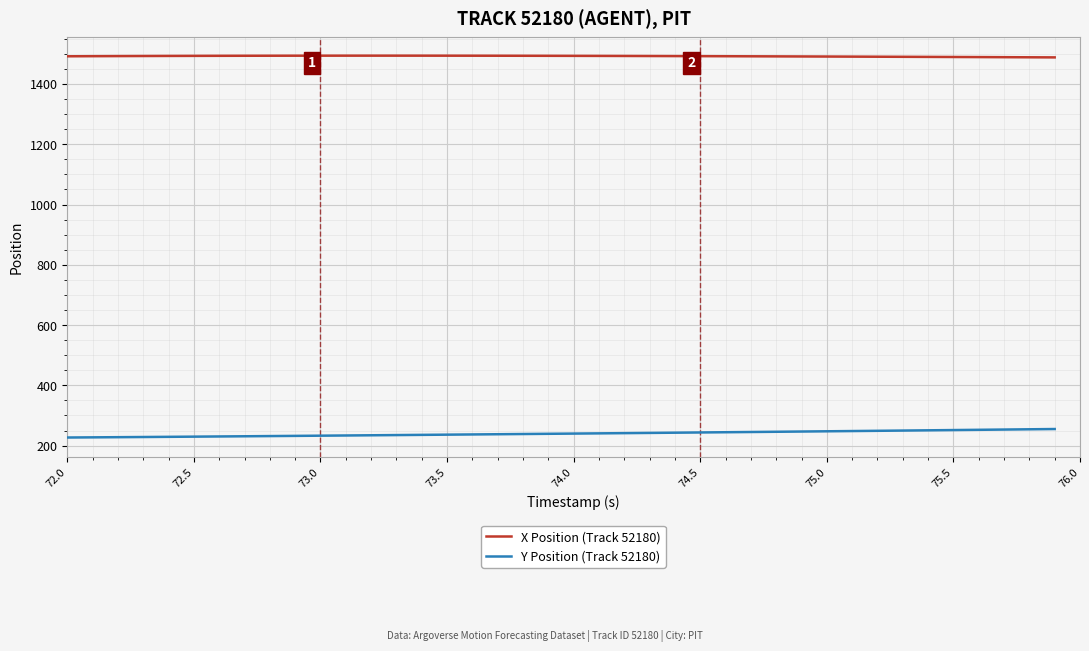

Which series has the largest total across all categories?

X Position (Track 52180)